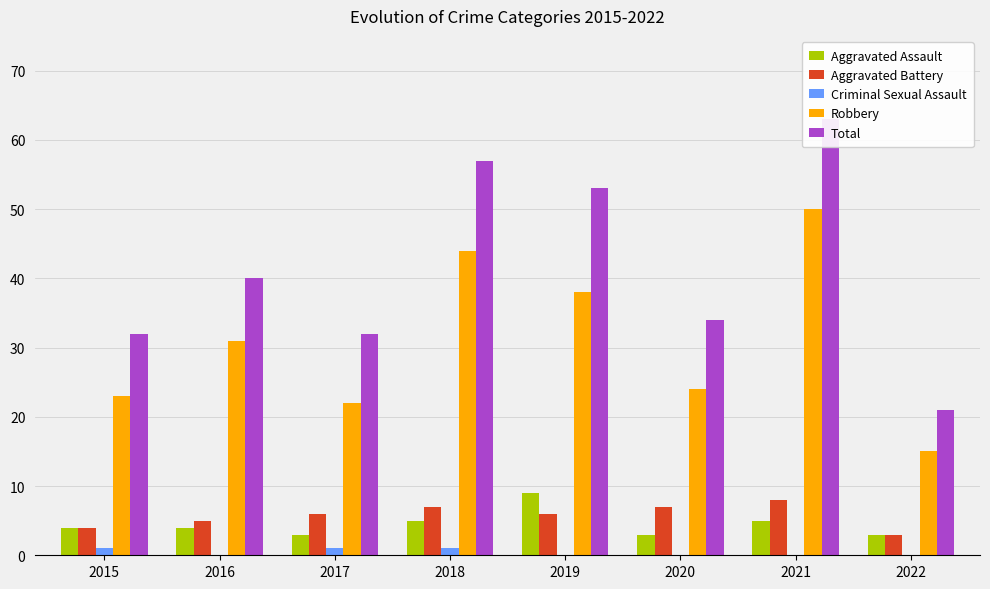

At how many categories does at least one series exceed 48?

3